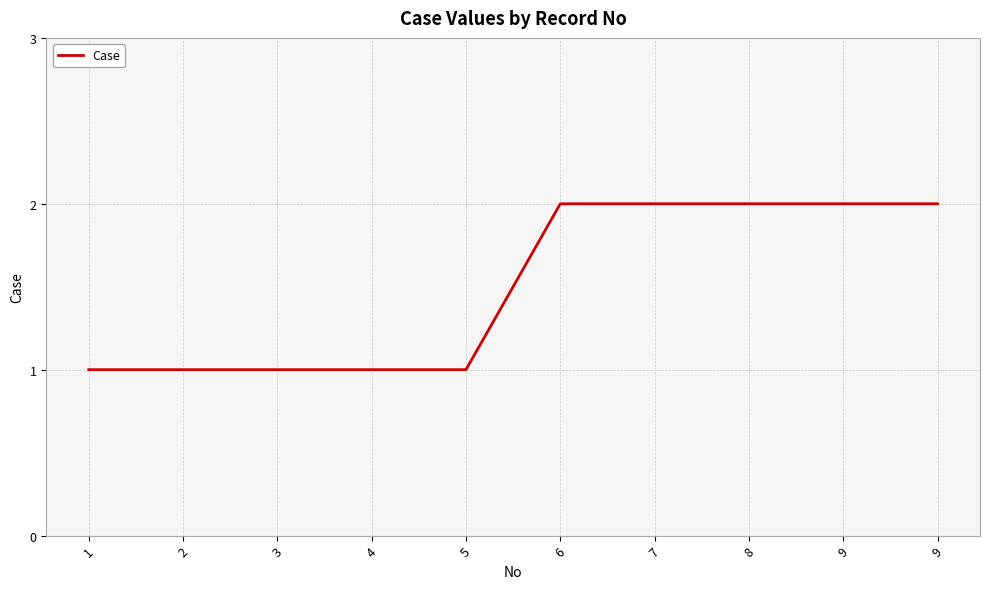

The value at 3 is 0. True or false?

False